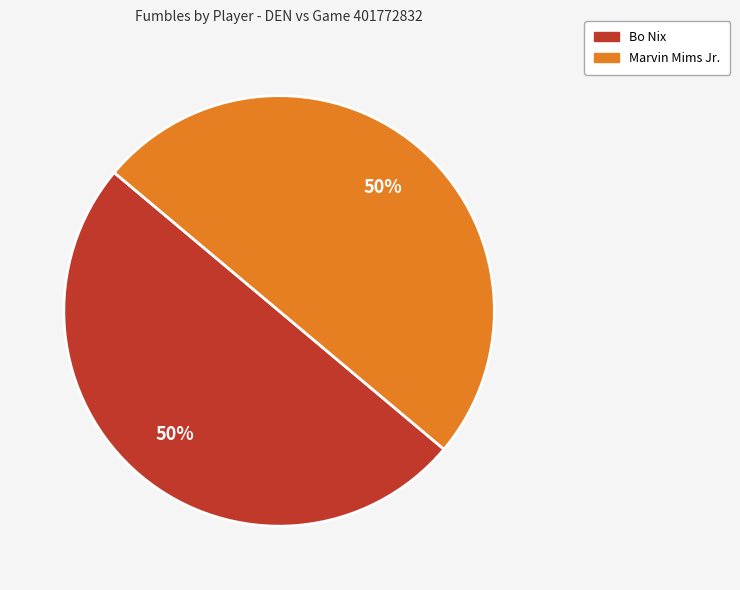

Is it true that Marvin Mims Jr. is 63% of the pie?

False